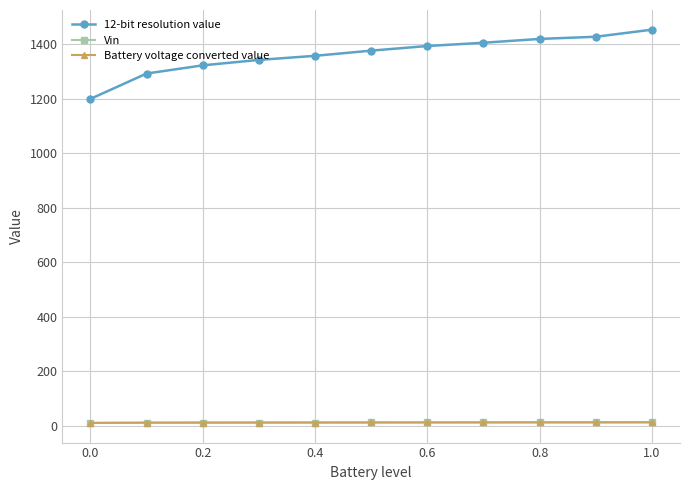

How many data points does each series have?

11